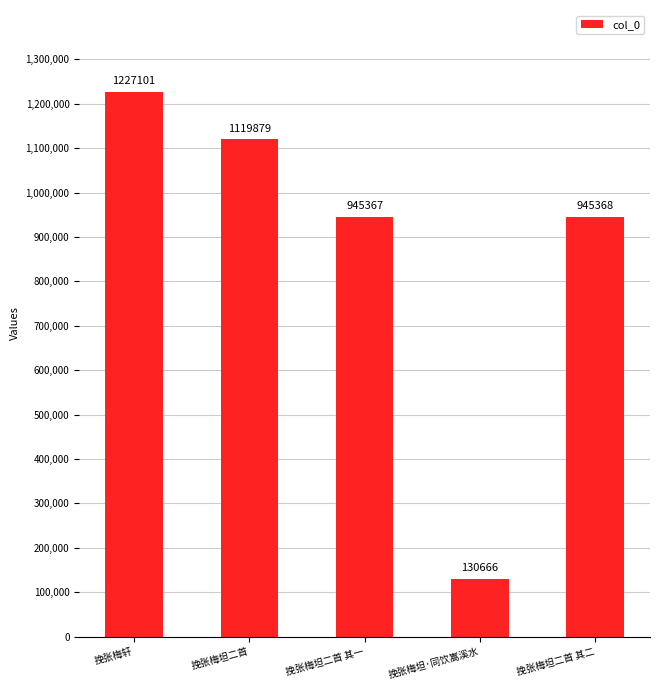

The chart shows a value of 1827368 at 挽张梅坦二首. True or false?

False